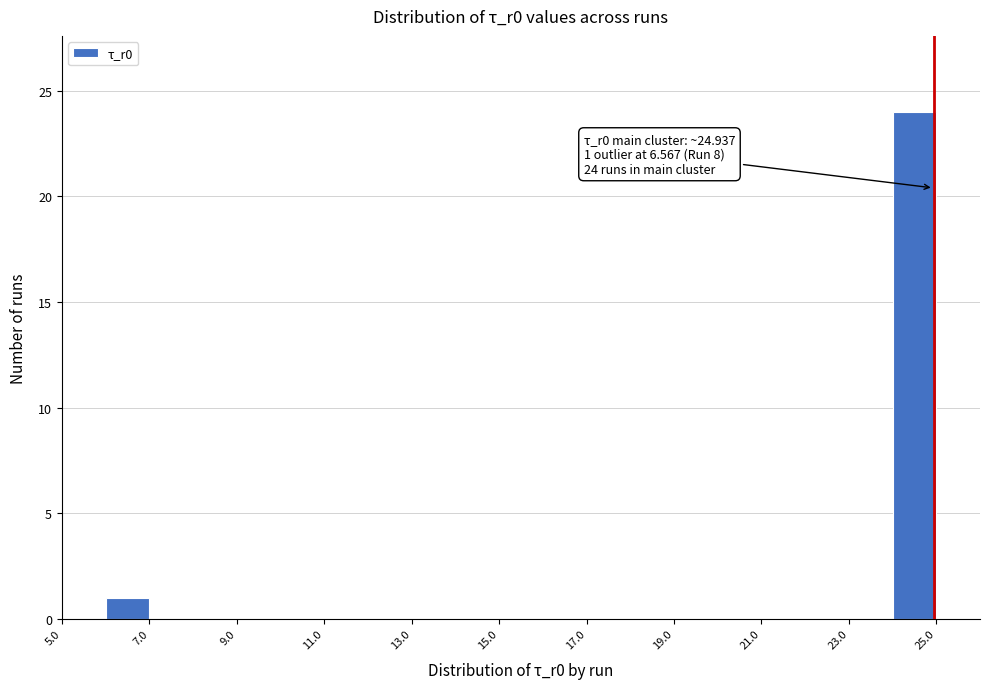

Which range on the x-axis has the tallest bar?

24 to 25